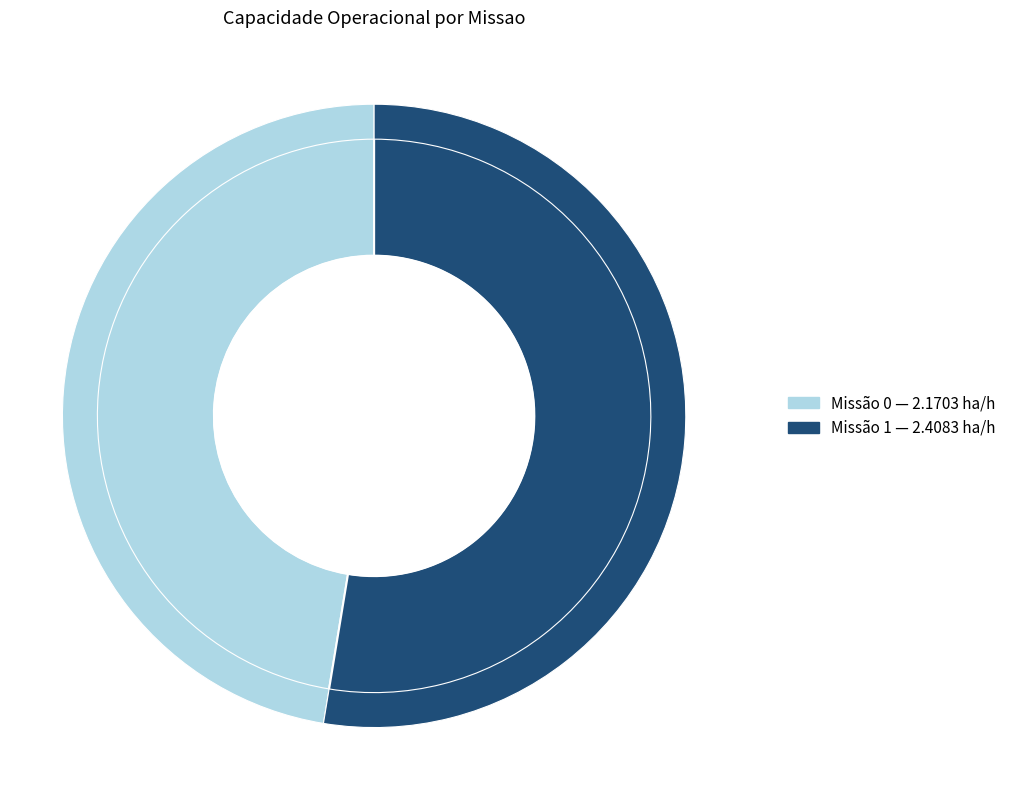

To the nearest percent, what portion does 0 represent?

47%